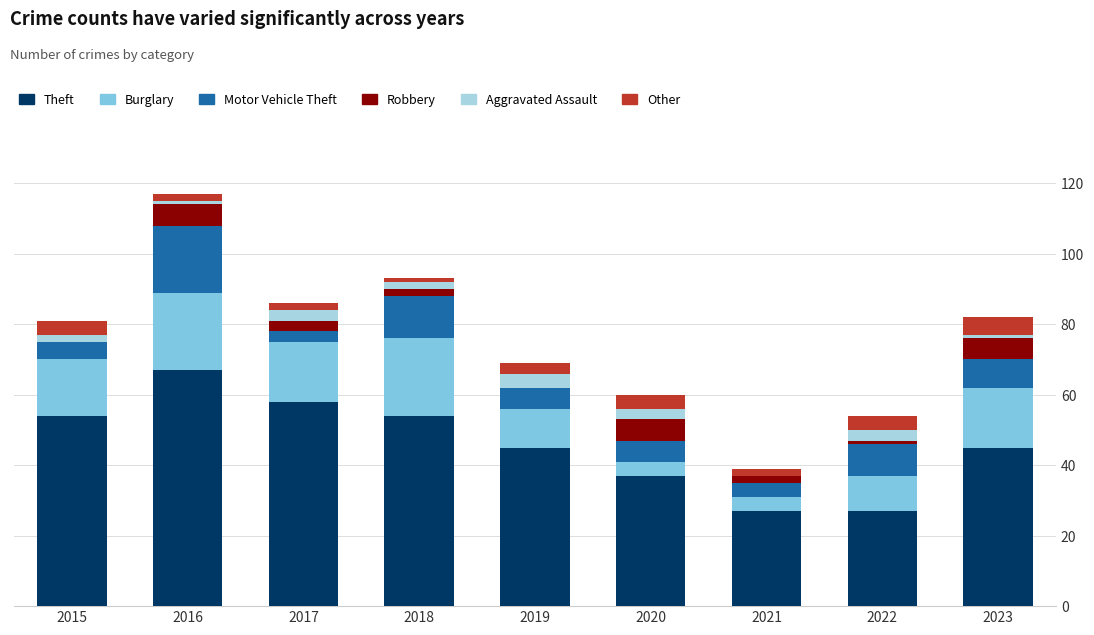

What is the total value across all series at 2019?

69